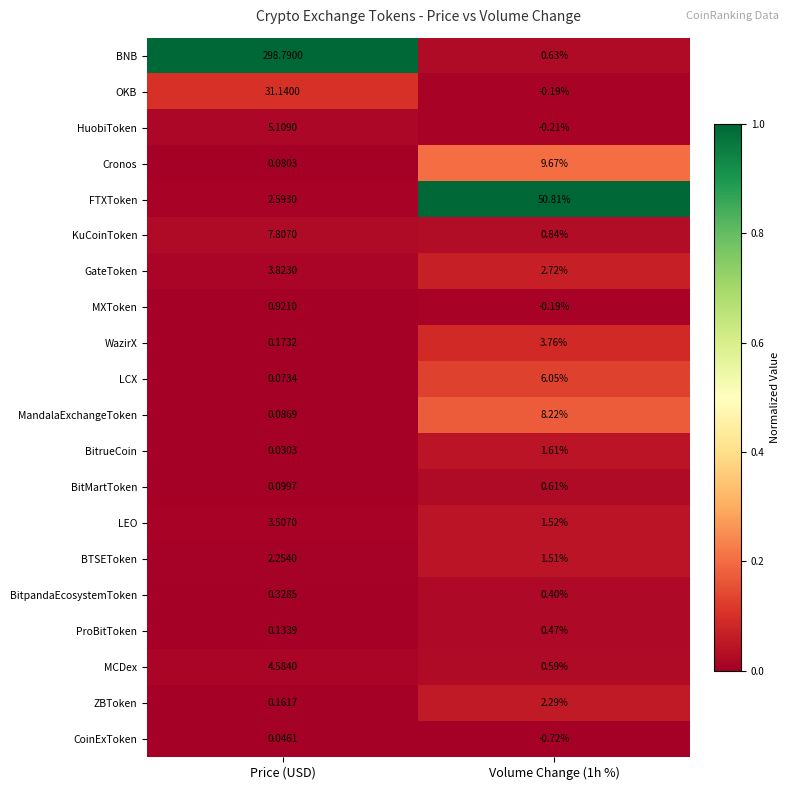

Which series has the largest total across all categories?

BNB